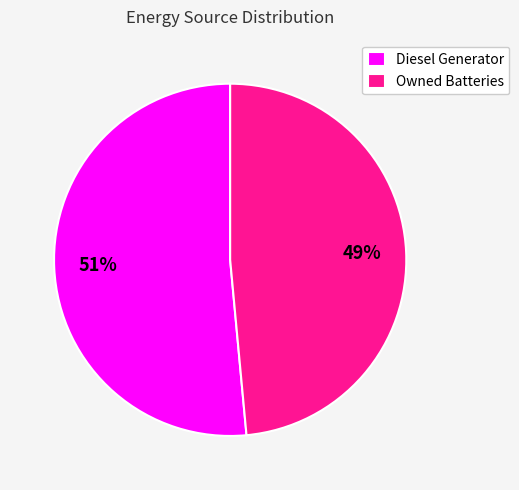

Between Diesel Generator and Owned Batteries, which is larger?

Diesel Generator